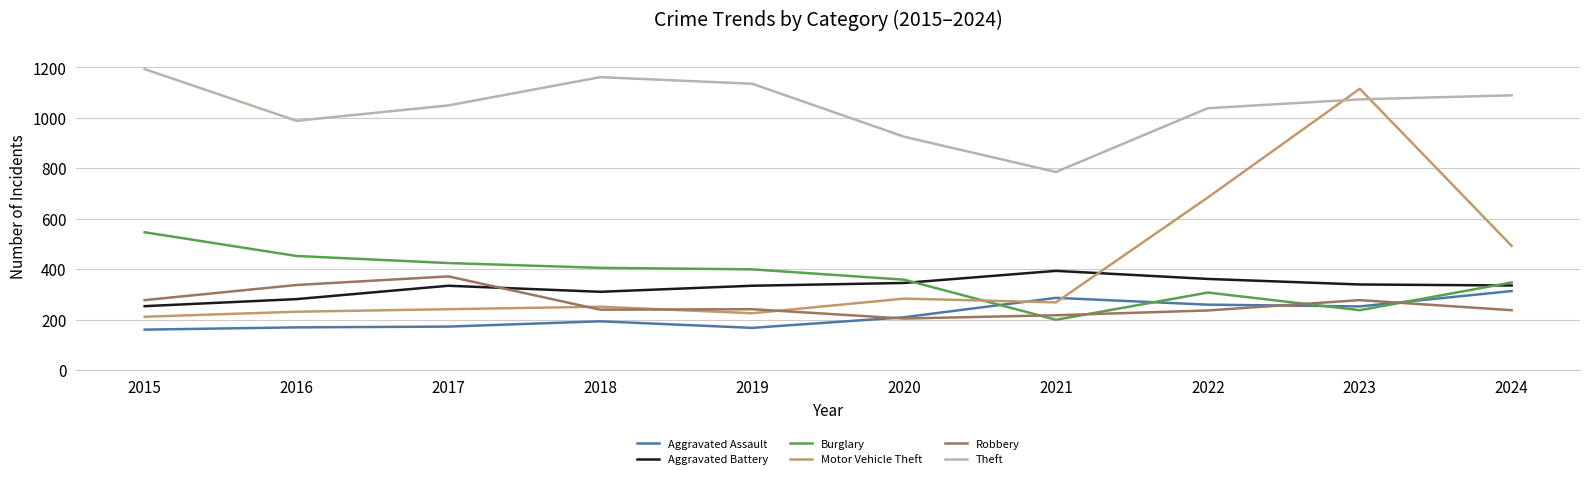

At which category does the chart reach its peak across all series?

2015